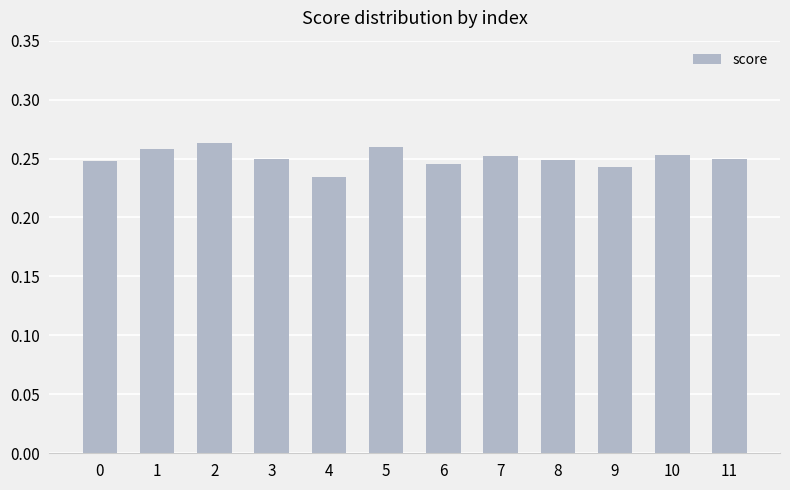

True or false: the data shows 0.4 at 10.

False